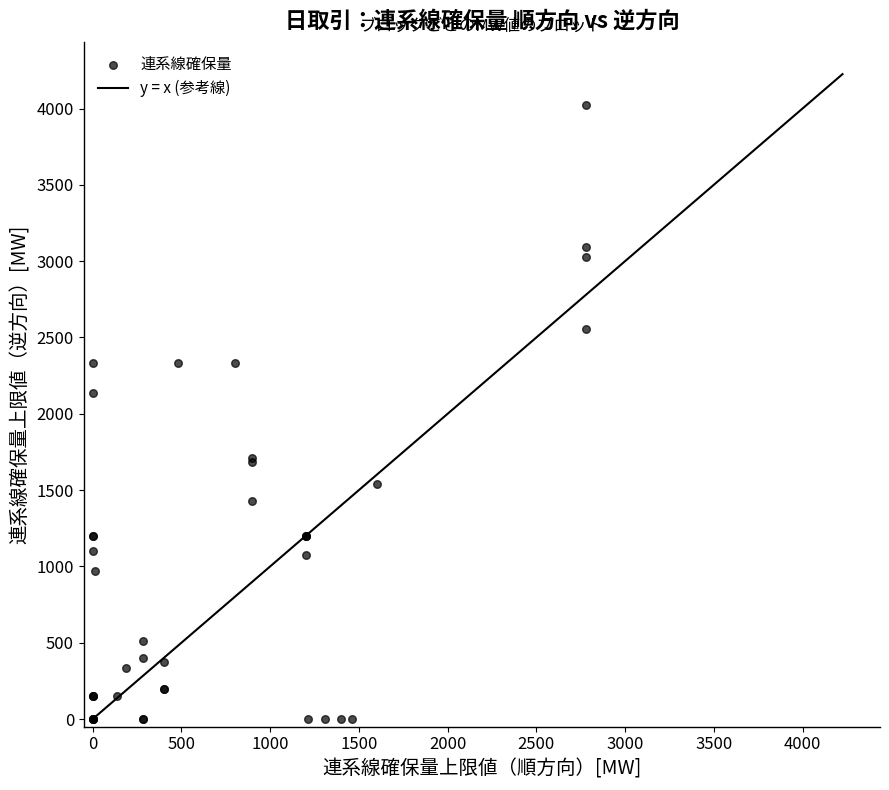

What Y value in the scatter plot is closest to 2012?

2133.4